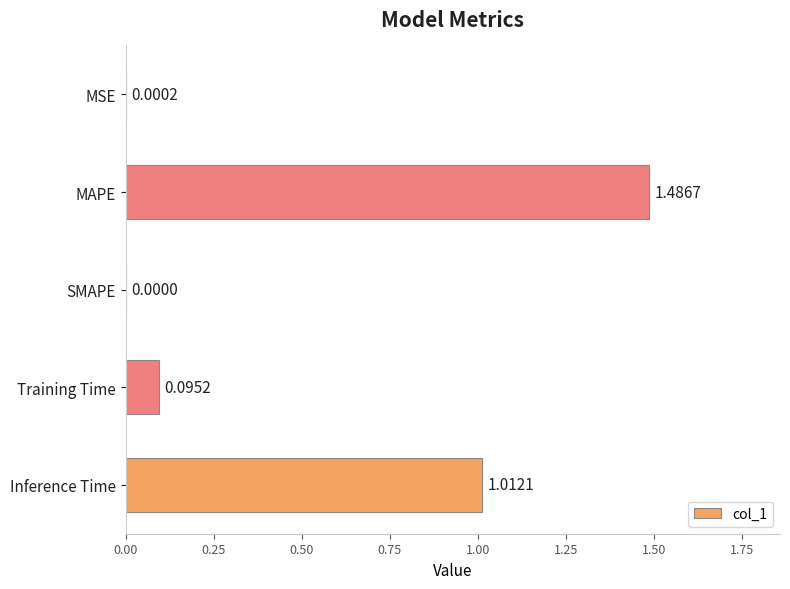

Between MAPE and Training Time, which is larger?

MAPE